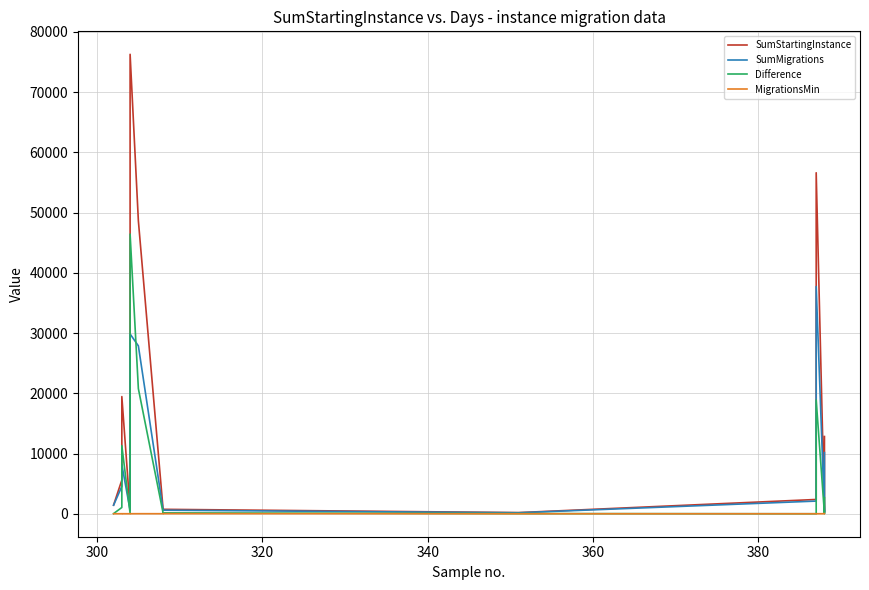

How many interior local valleys does the SumStartingInstance series have?

4